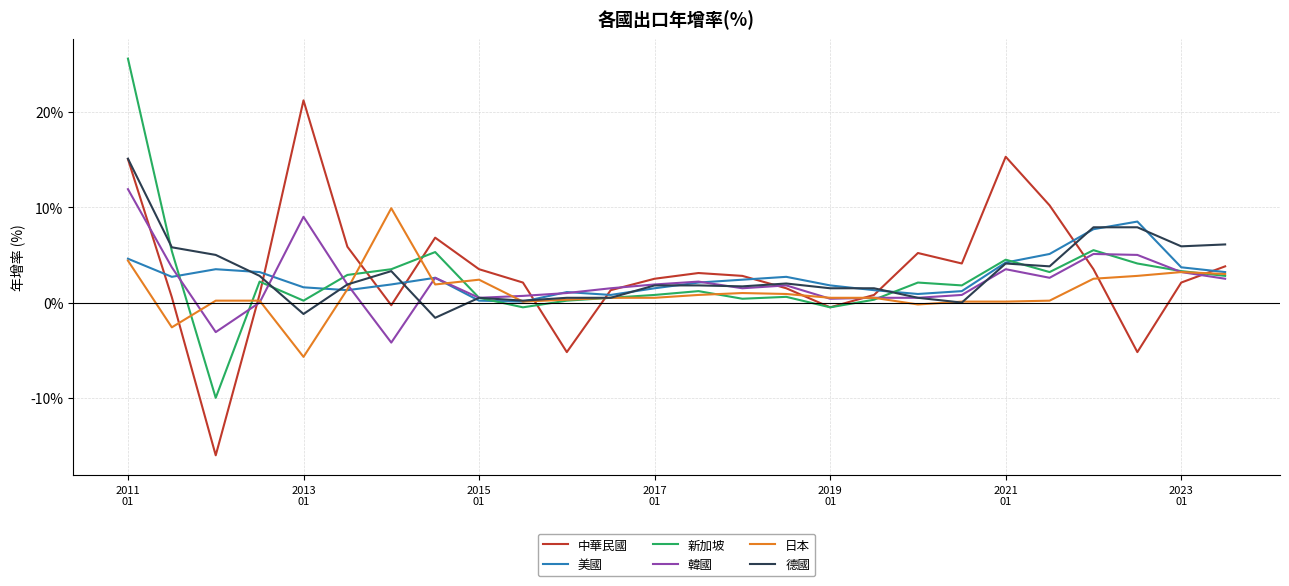

At how many categories does at least one series exceed 22?

1